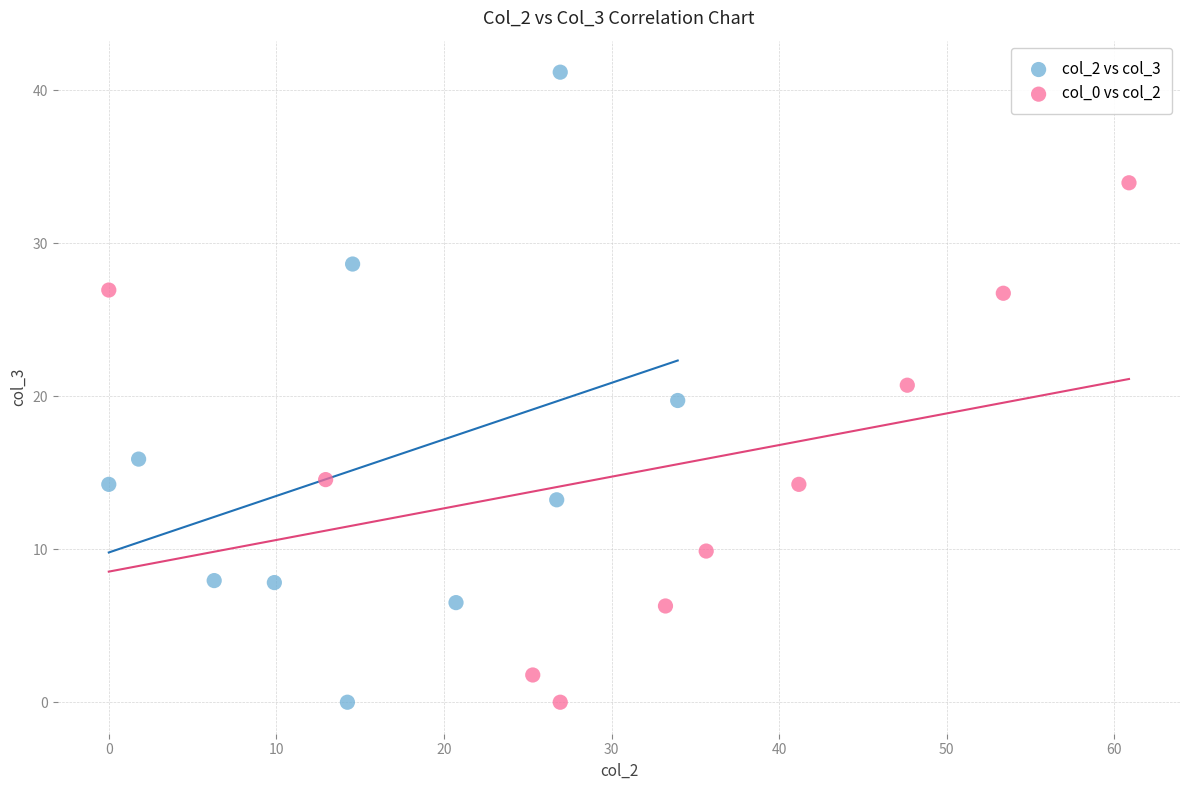

Which series contains the highest Y value?

col_2 vs col_3